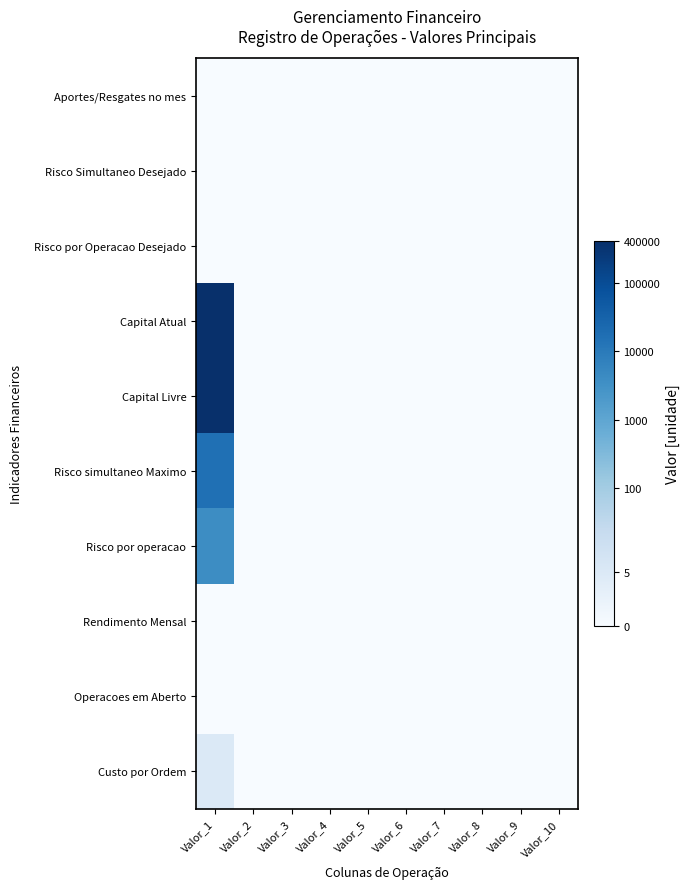

At Valor_6, list the series in order from smallest to largest.

Aportes/Resgates no mes, Risco Simultaneo Desejado, Risco por Operacao Desejado, Capital Atual, Capital Livre, Risco simultaneo Maximo, Risco por operacao, Rendimento Mensal, Operacoes em Aberto, Custo por Ordem